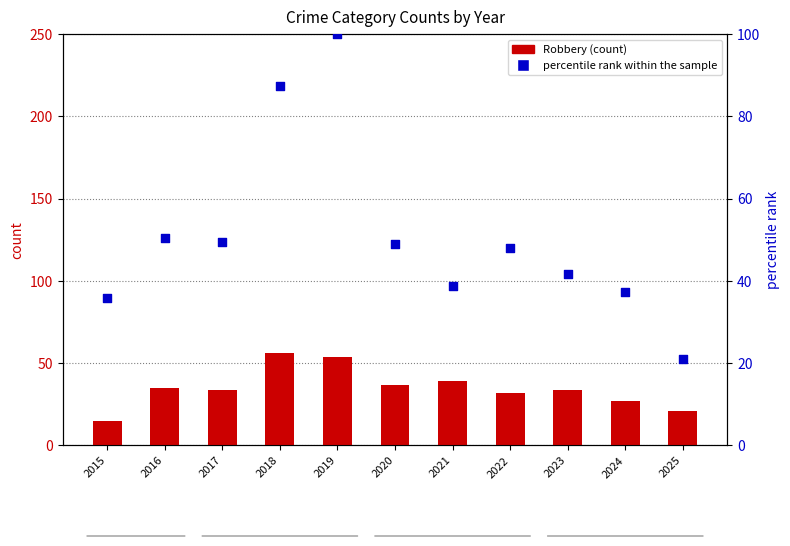

What are all the series names shown in the legend?

Robbery (count), percentile rank within the sample